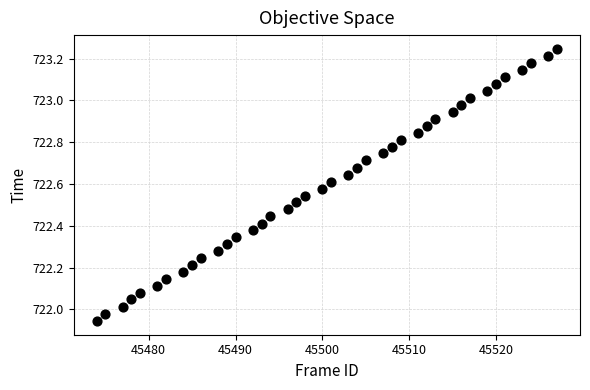

What is the range of Y values (max minus min)?

1.3